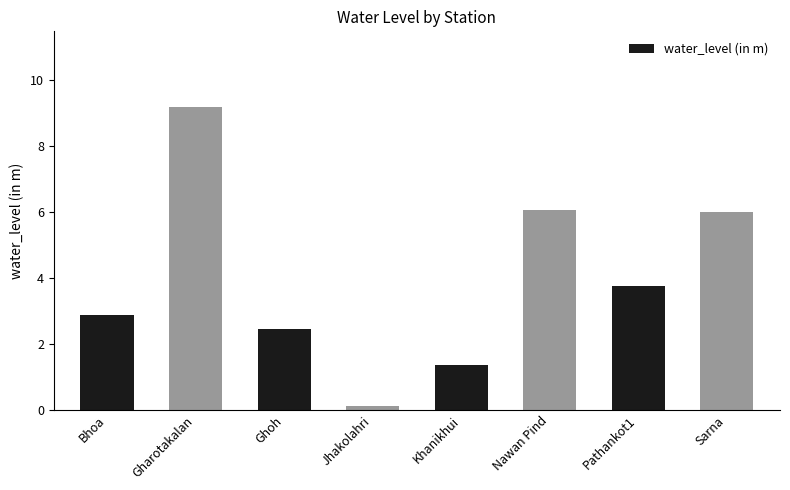

Count the number of data series in this chart.

1